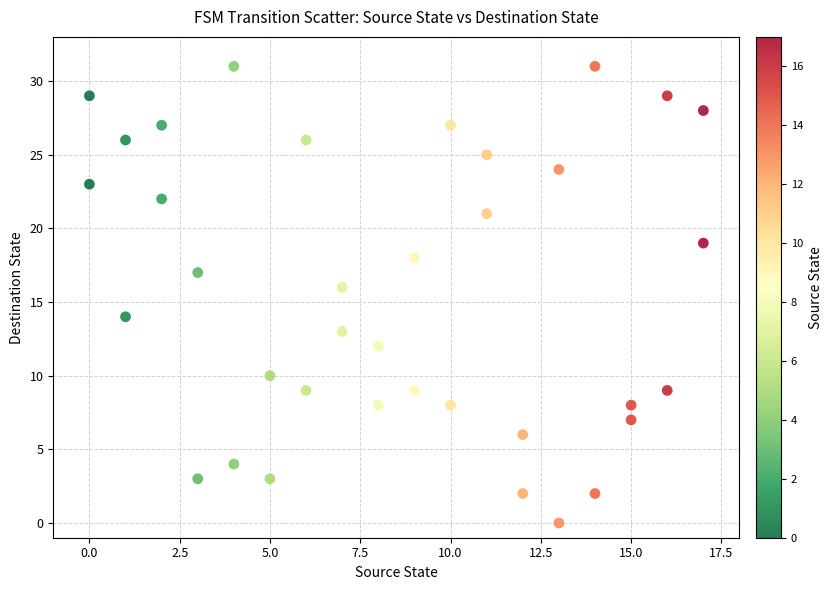

What is the range of Y values (max minus min)?

31